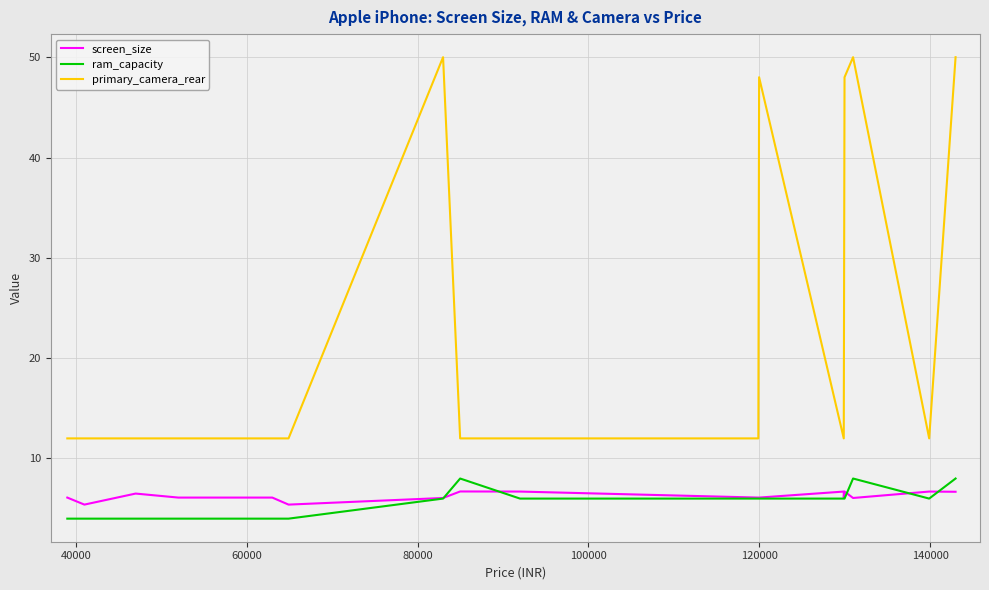

What are all the series names shown in the legend?

screen_size, ram_capacity, primary_camera_rear